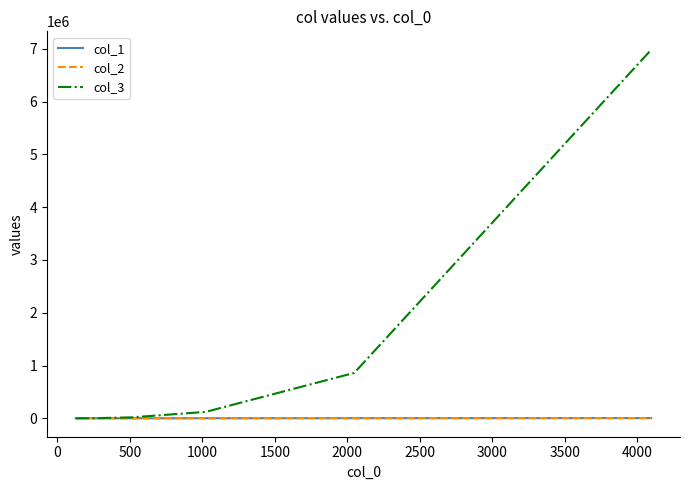

What is the maximum value shown in the chart?

6980927.0